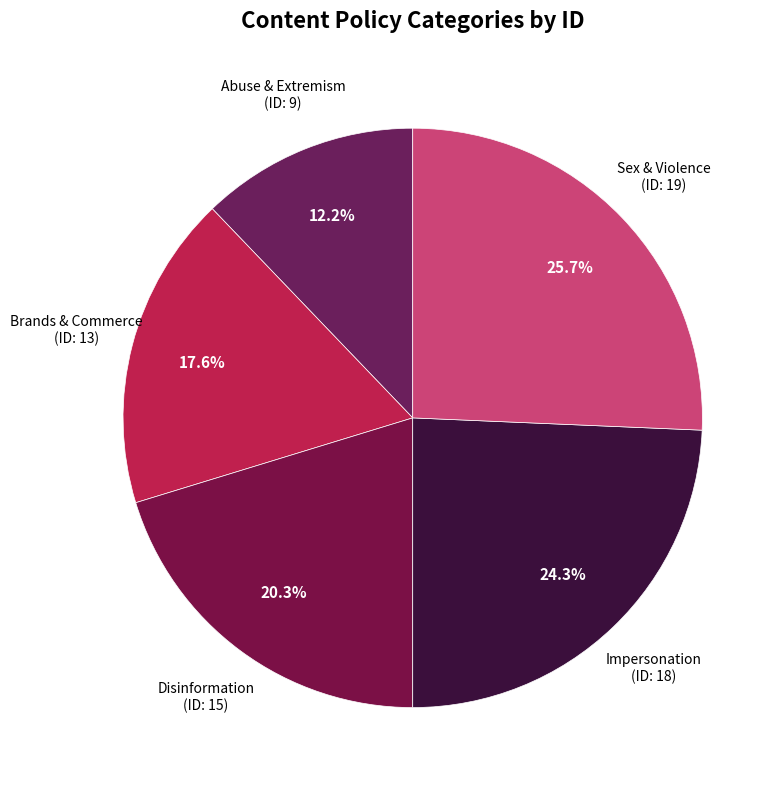

How many segments does this pie chart have?

5